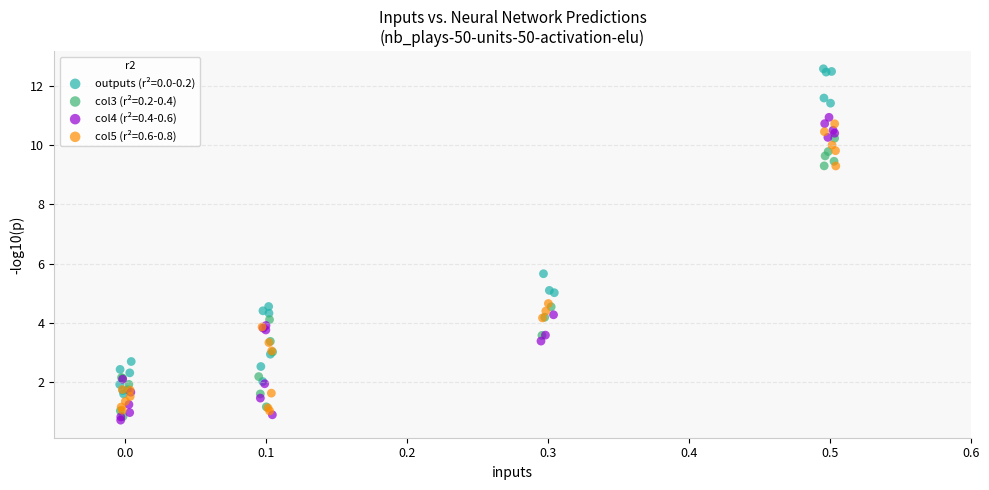

Which series has the widest spread of Y values?

outputs (r²=0.0-0.2)